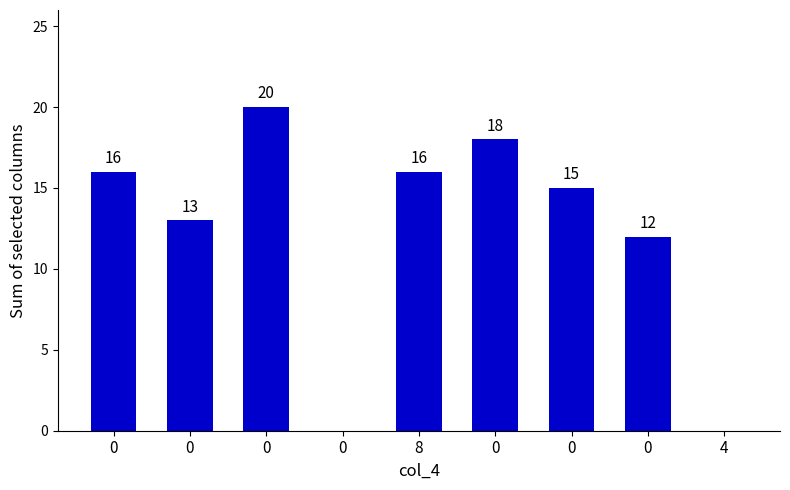

What is the greatest value displayed?

20